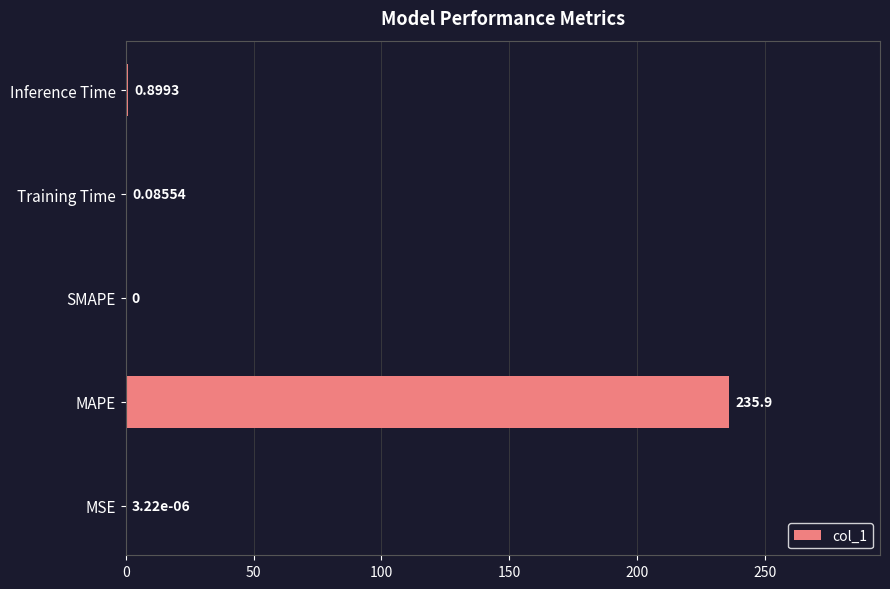

Which has a higher value, MAPE or Training Time?

MAPE